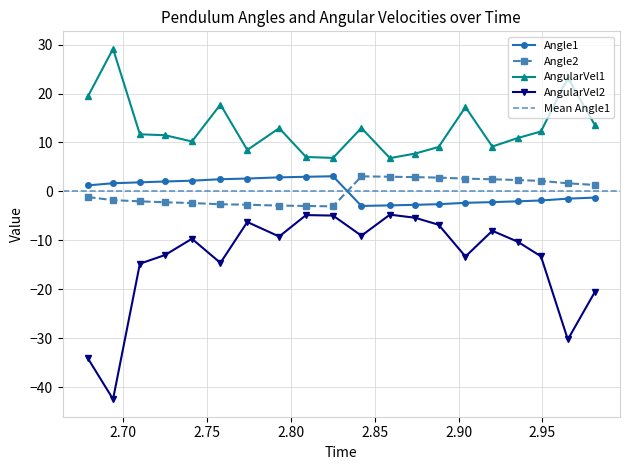

What is the value of the AngularVel2 point at the 10th from the left?

-4.9